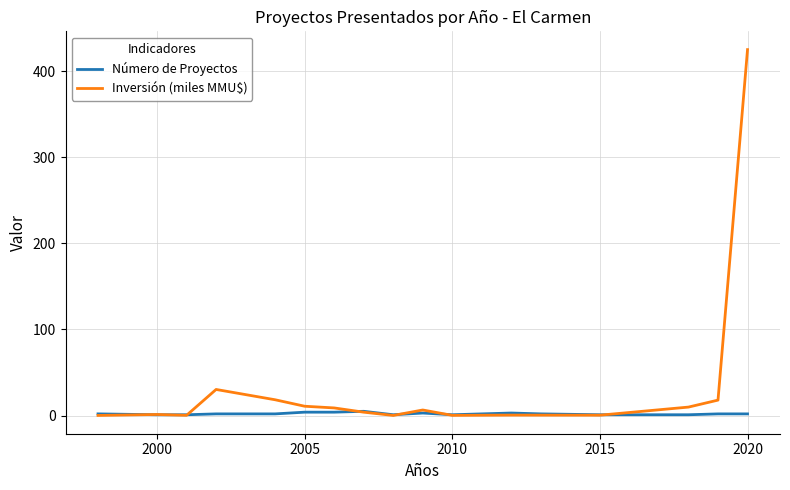

How many lines are shown in the chart?

2